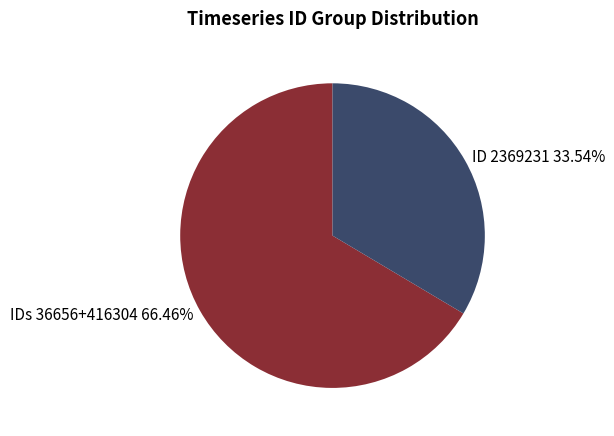

Count the number of slices in the pie.

2